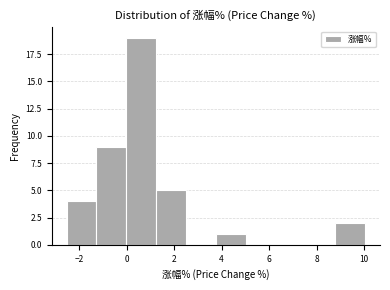

How tall is the bar that spans -1.2 to 0.0 on the x-axis? Neither the bar edges nor the heights are printed on the chart, so give them approximately, as read against the axes.

9